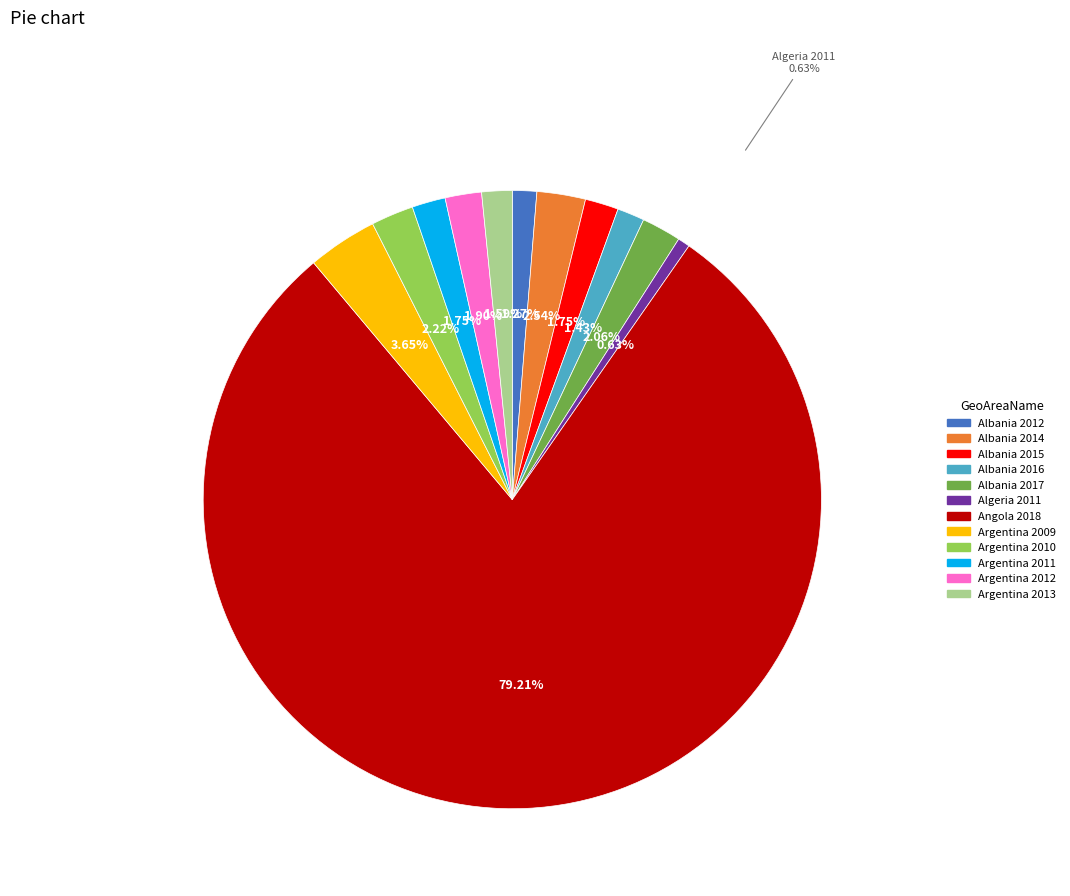

What portion of the pie excludes Argentina 2009?

96.3%